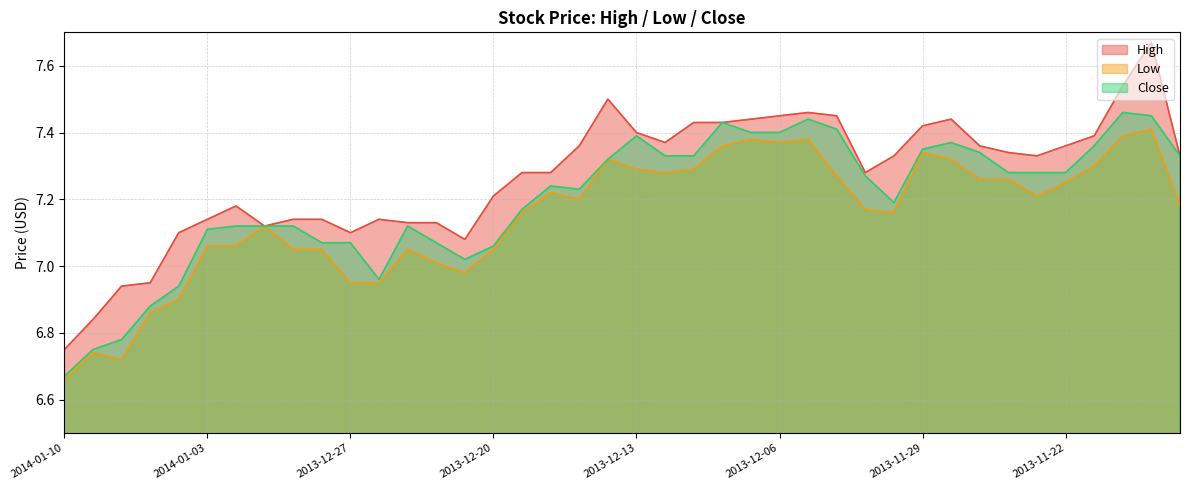

In Low, how many points are lower than both neighbors (excluding endpoints)?

7